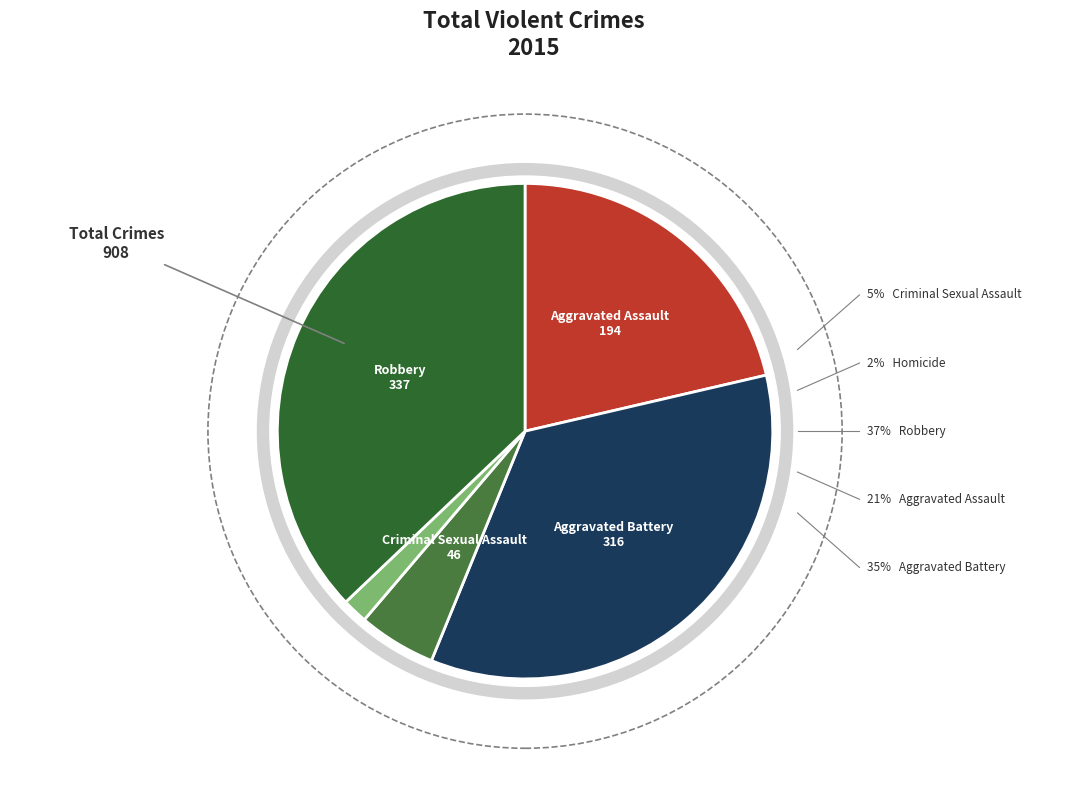

Is there a majority slice in this chart?

No